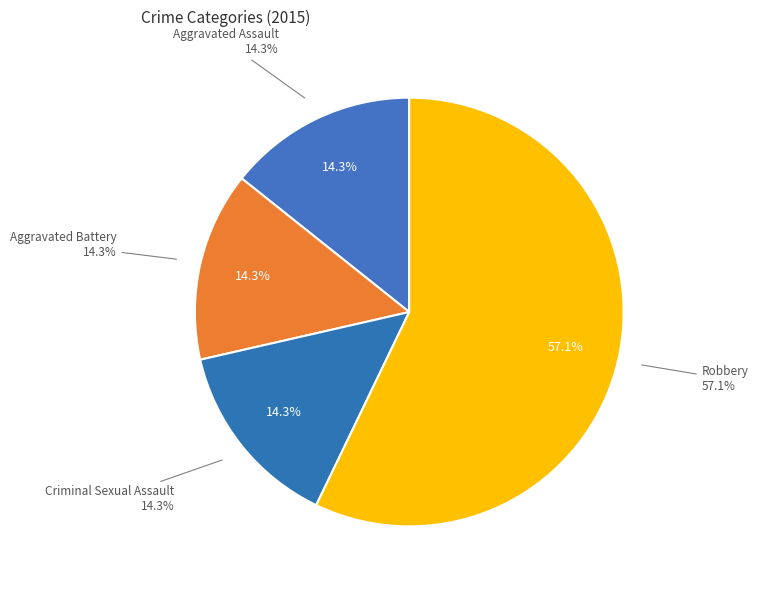

What percentage is the Aggravated Battery slice, to the nearest percent?

14%